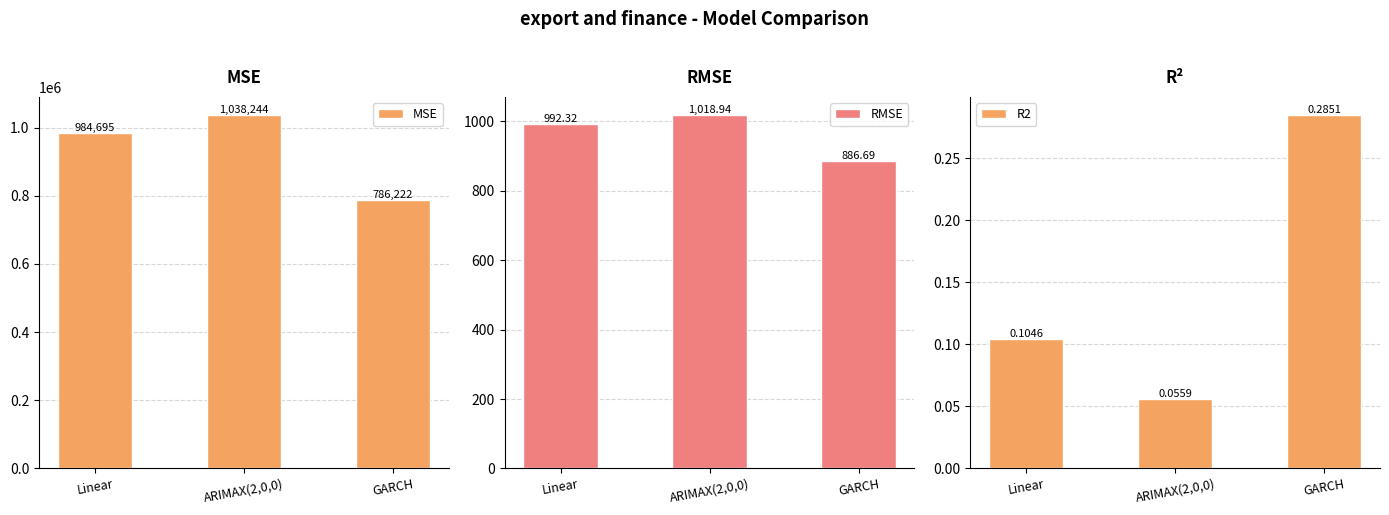

At how many categories does at least one series exceed 100827?

3